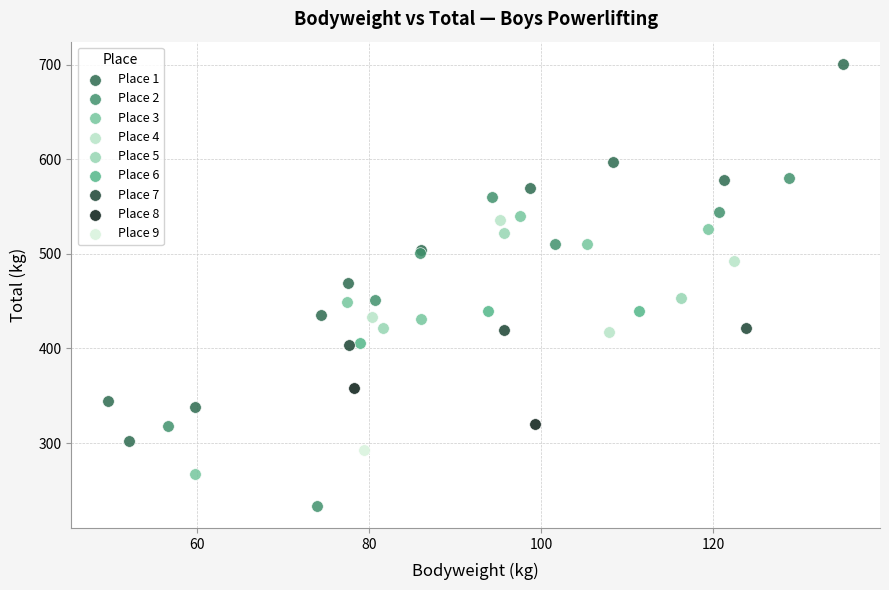

Which series reaches the minimum Y coordinate?

Place 2